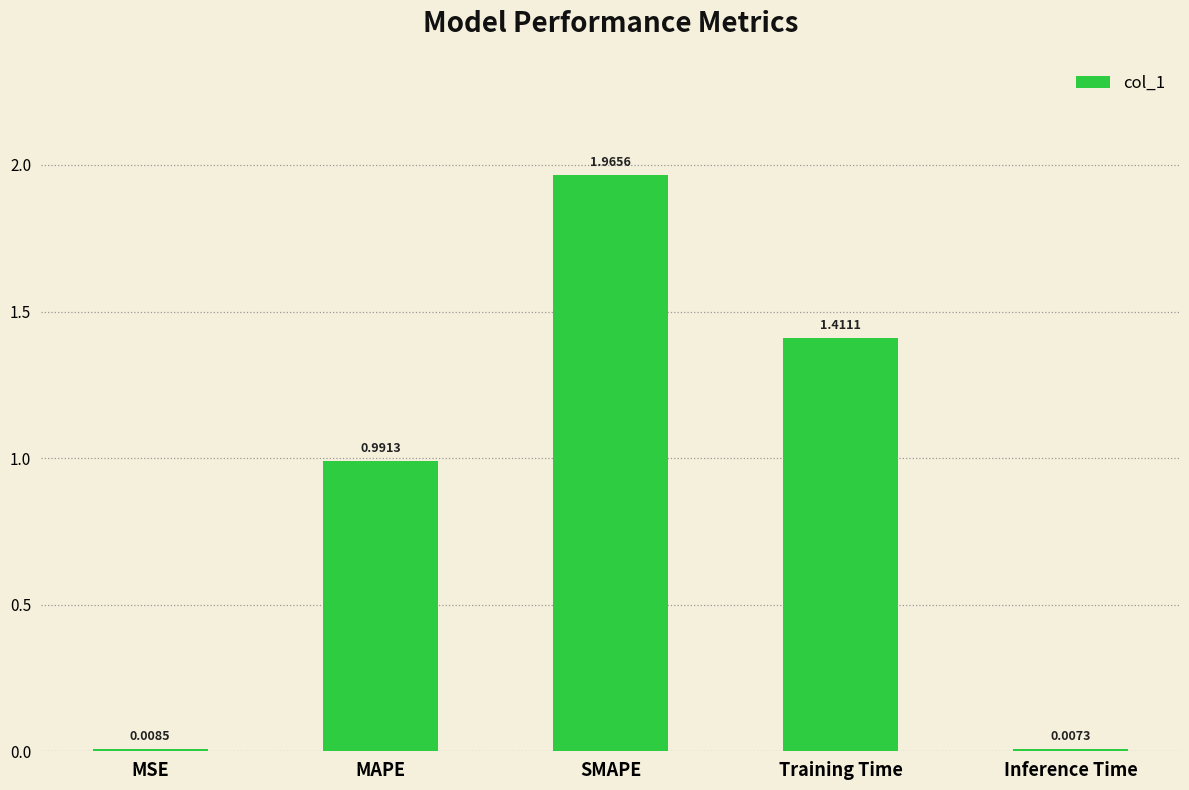

What is the label of the 3rd bar from the left?

SMAPE